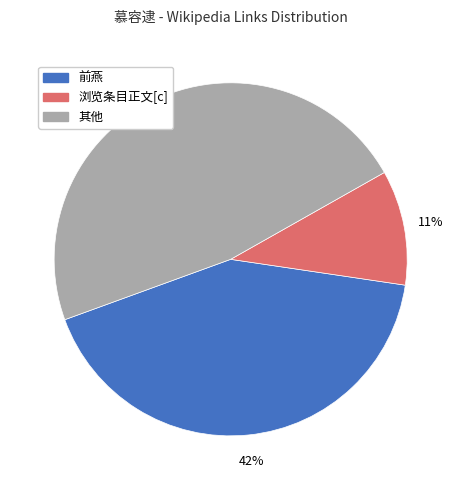

Is there any slice that represents more than half of the pie?

No